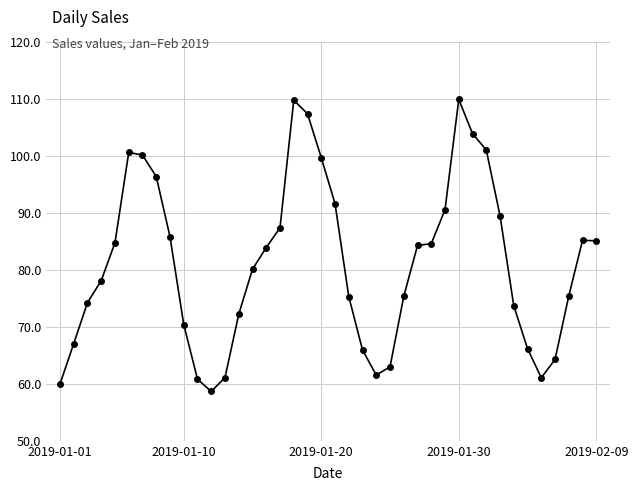

What is the maximum value shown in the chart?

109.9